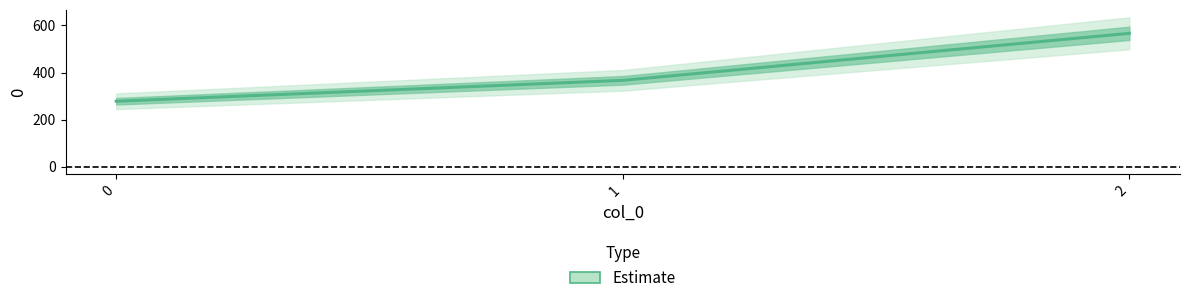

What is the greatest value displayed?

566.7